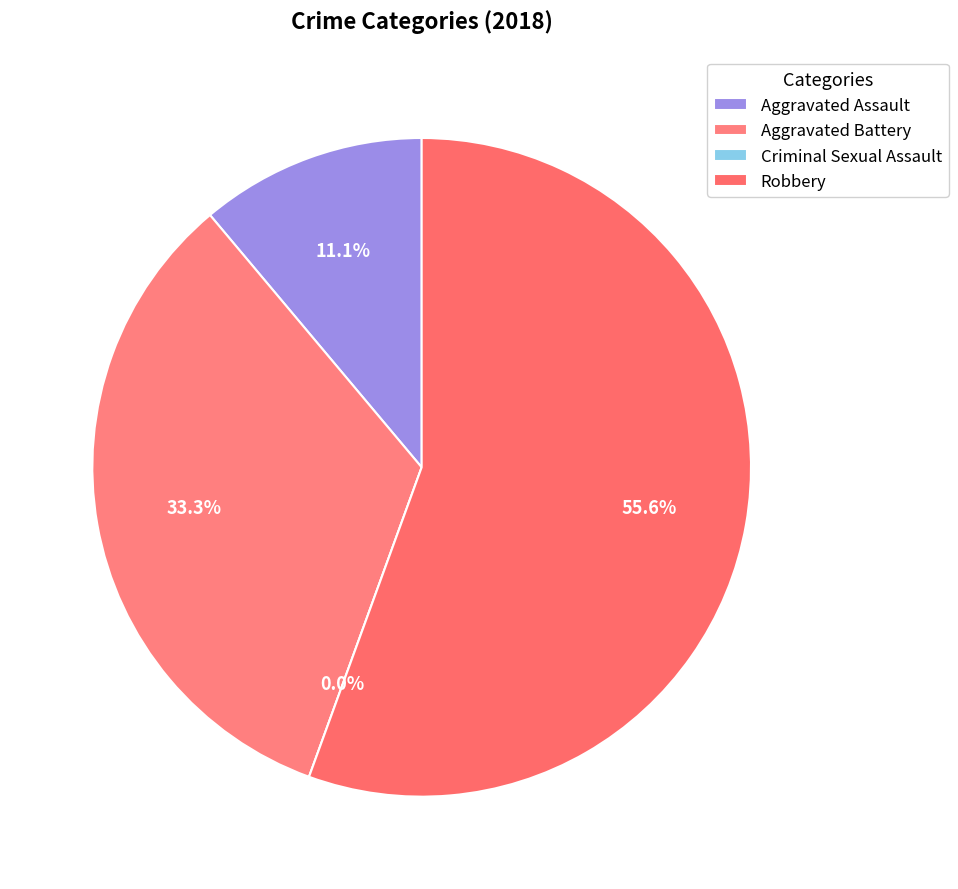

To the nearest percent, what portion does Aggravated Assault represent?

11%